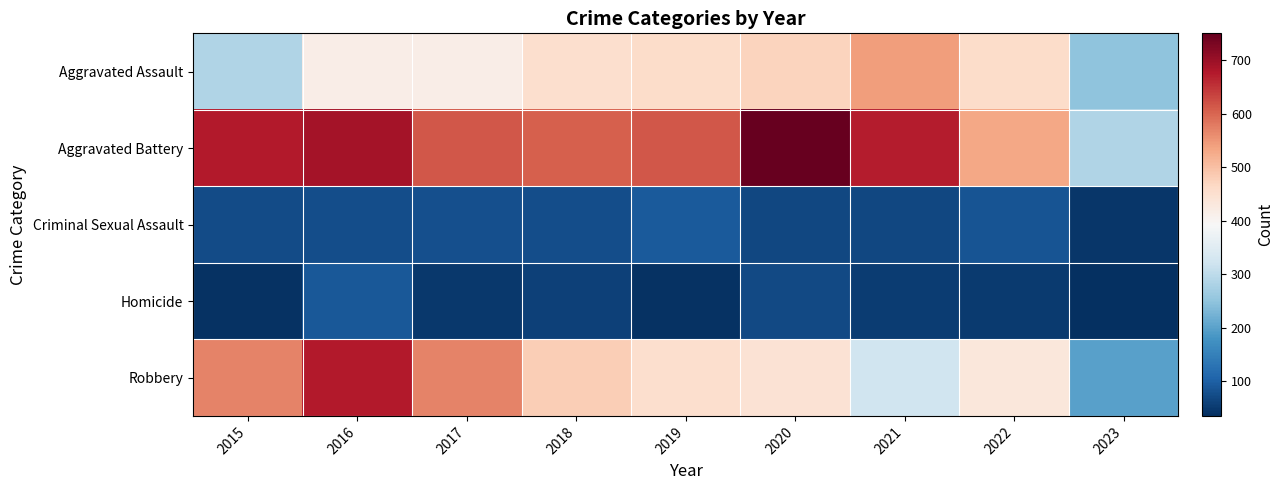

What is the minimum value shown in the chart?

35